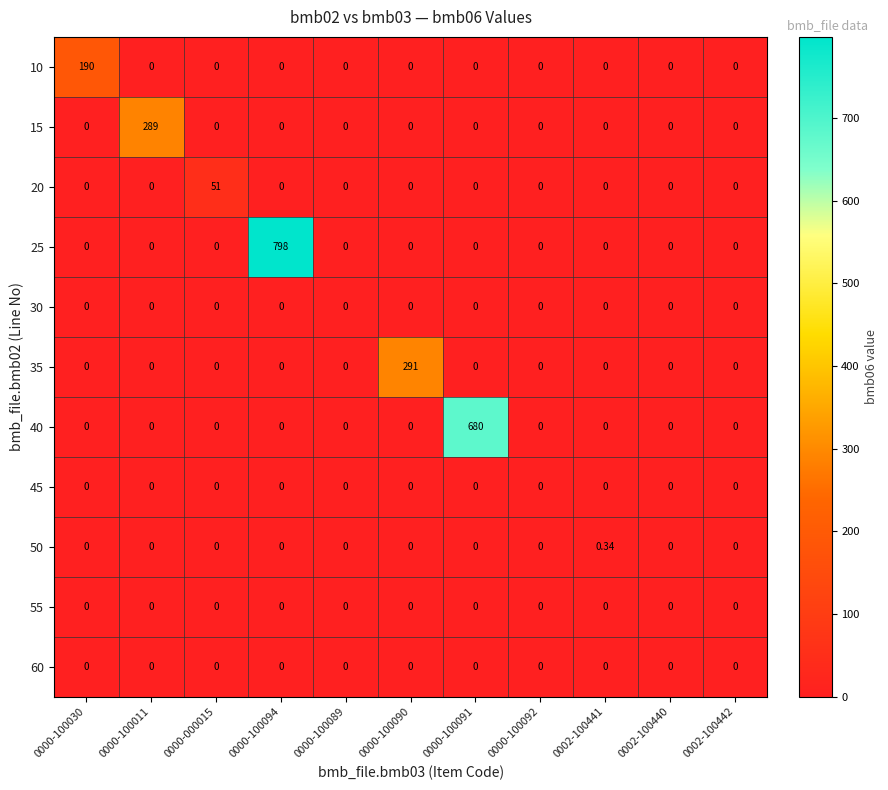

Is the value of 50 at 0000-000015 greater than the value of 40 at 0000-100091?

No